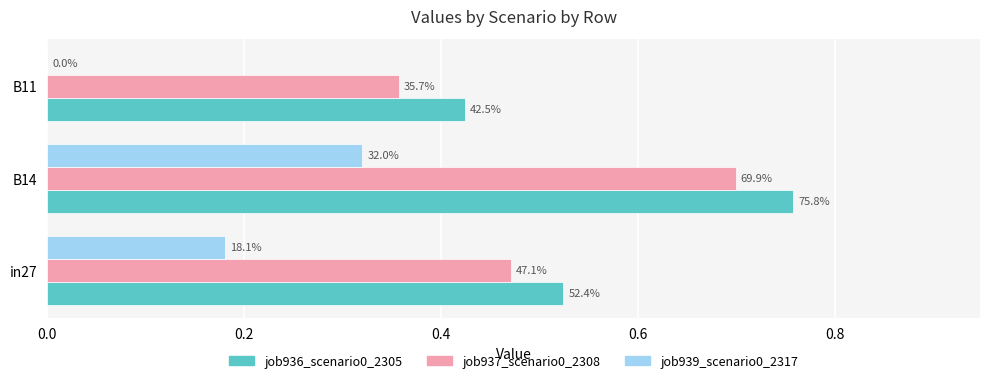

What are all the series names shown in the legend?

job936_scenario0_2305, job937_scenario0_2308, job939_scenario0_2317